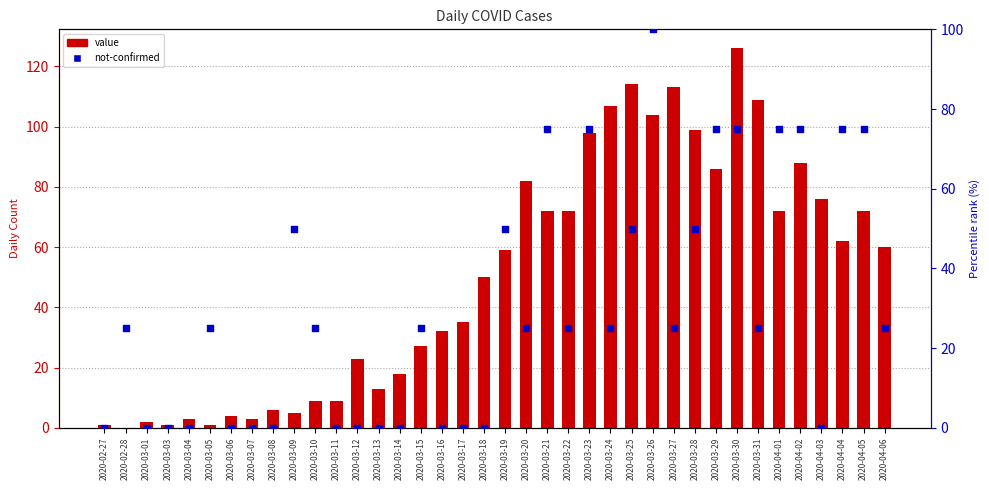

Is the value of value at 2020-03-19 greater than the value of not-confirmed at 2020-03-15?

Yes